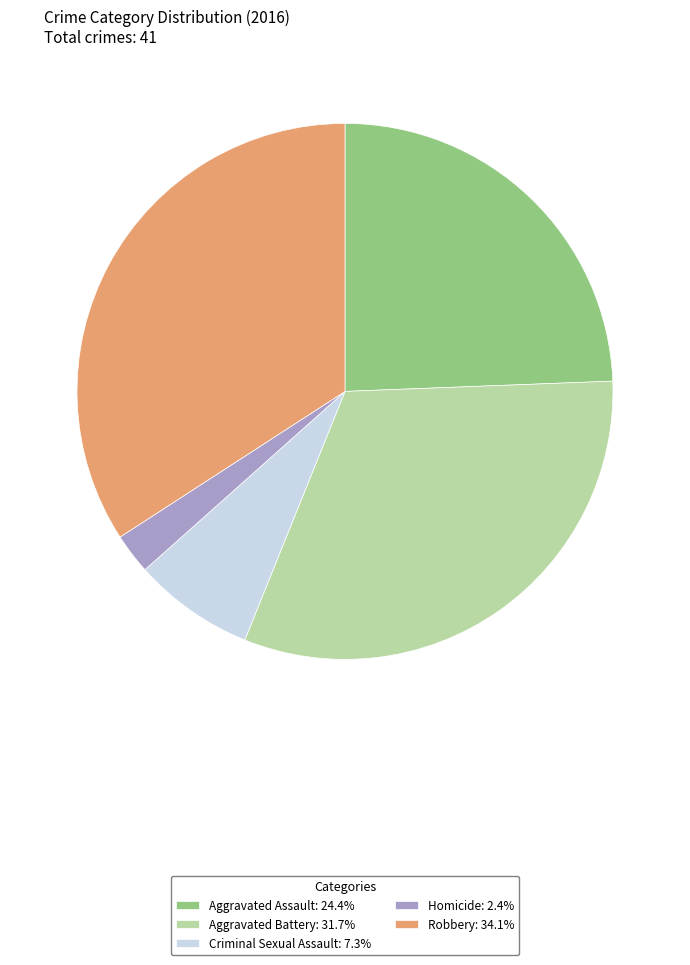

Approximately how many times larger is the value at Robbery: 34.1% compared to Aggravated Assault: 24.4%?

1.4